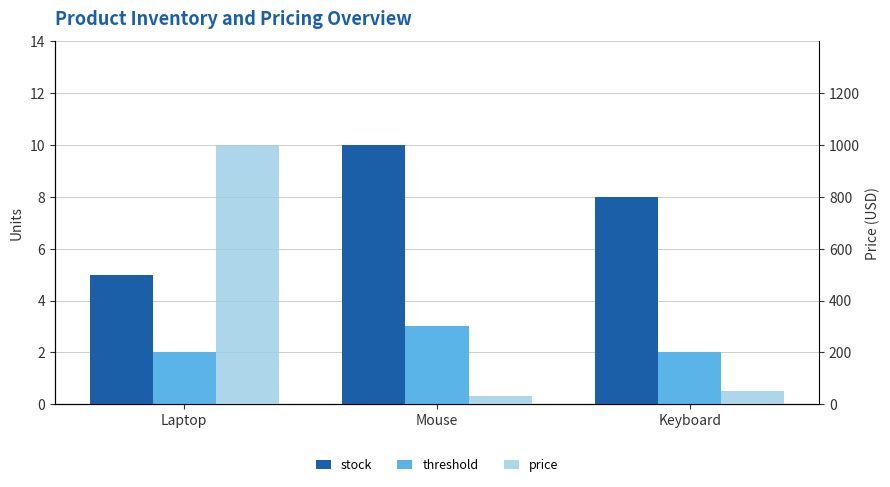

At which label does stock reach its minimum?

Laptop